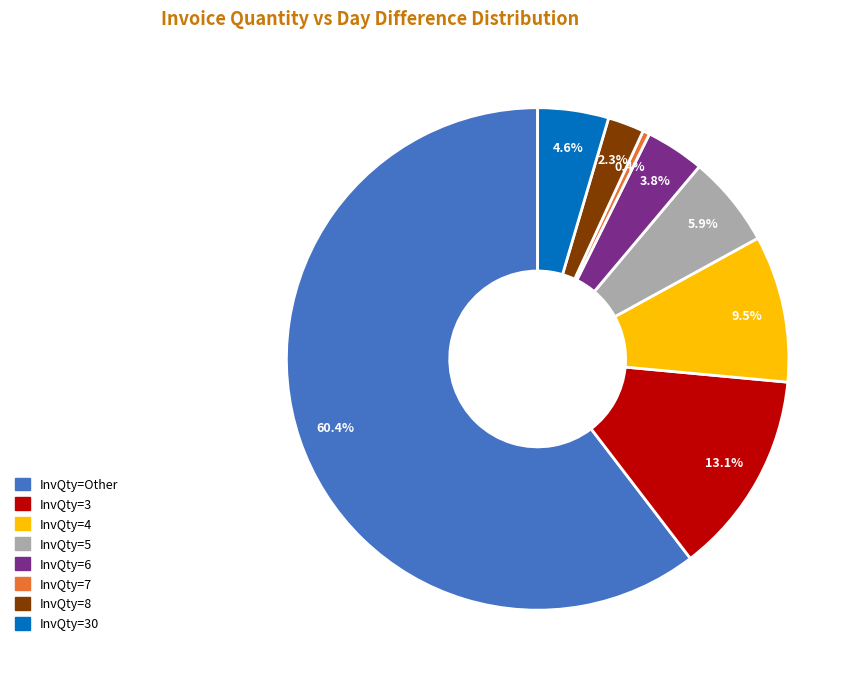

Does any single category account for the majority?

Yes